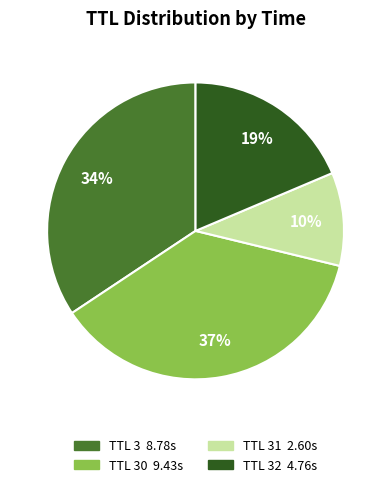

Count the number of slices in the pie.

4